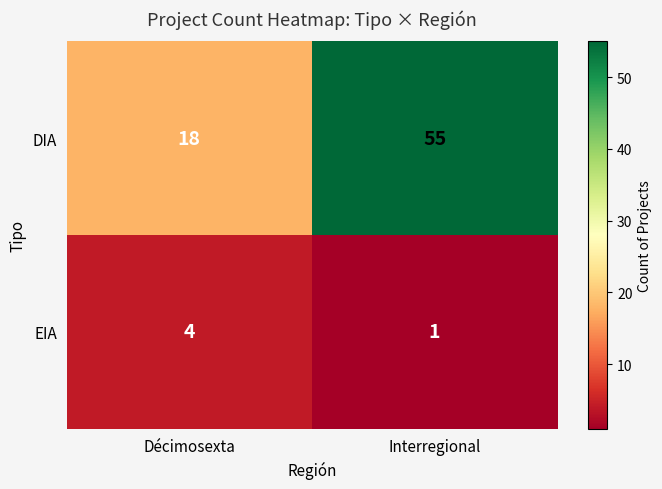

What is the difference between the DIA values at Interregional and Décimosexta?

37